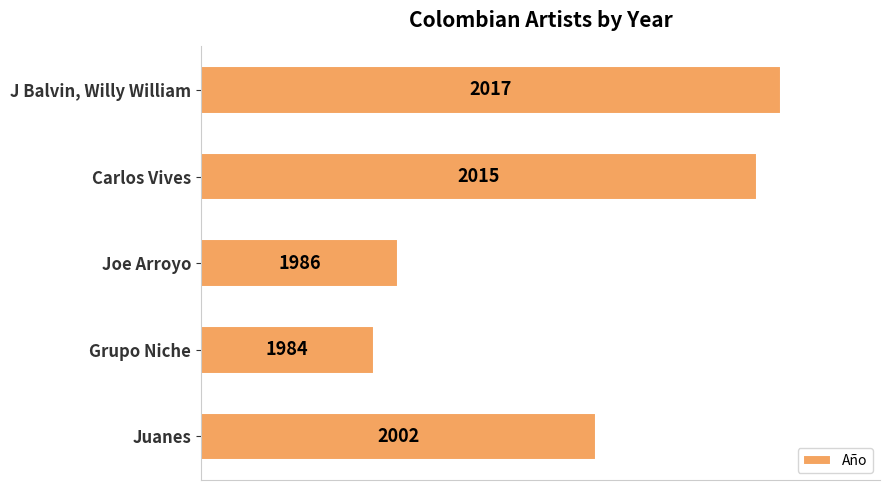

What is the change in value from Juanes to Grupo Niche?

-18